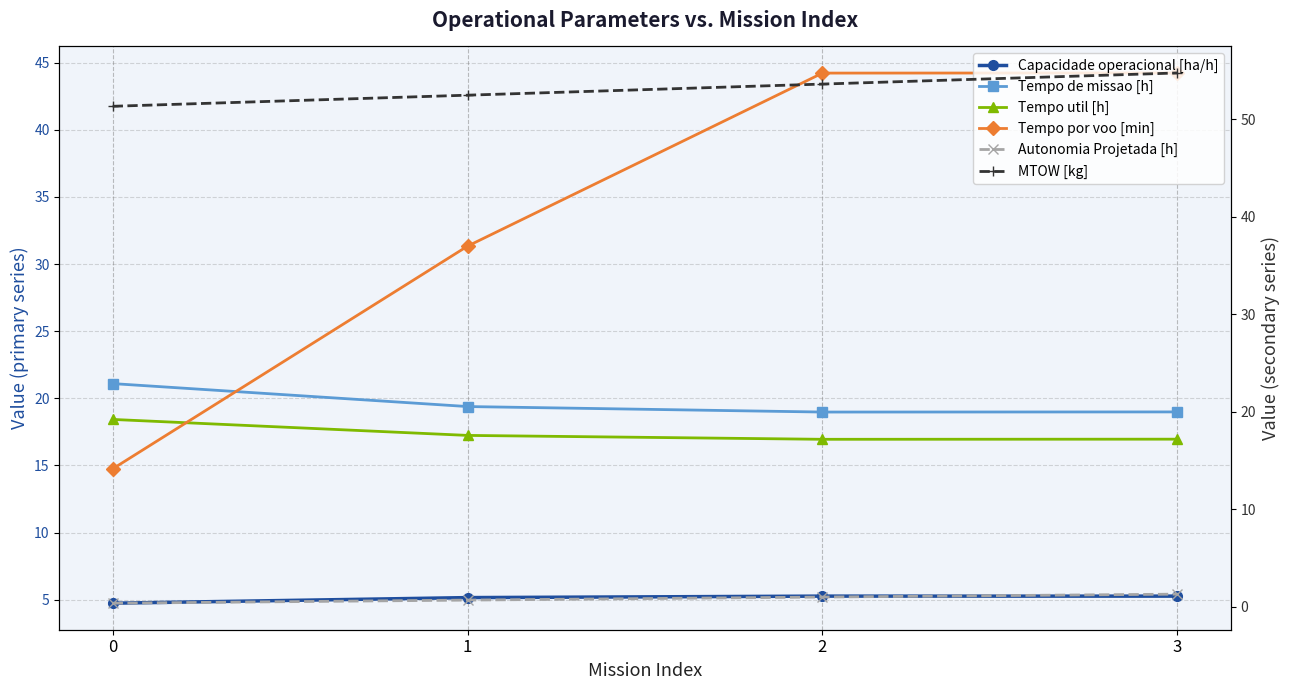

Which series changed the most between 0 and 3?

Tempo por voo [min]